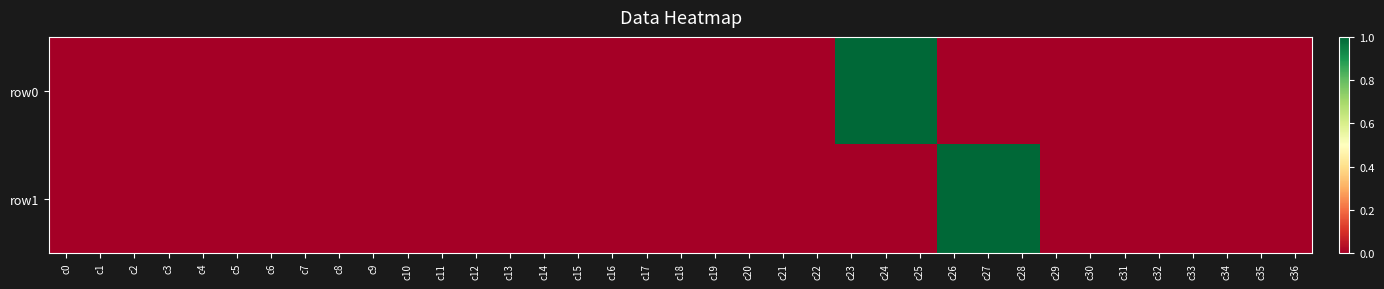

Reading left to right, list all the values displayed in this chart.

row0: c0=0	c1=0	c2=0	c3=0	c4=0	c5=0	c6=0	c7=0	c8=0	c9=0	c10=0	c11=0	c12=0	c13=0	c14=0	c15=0	c16=0	c17=0	c18=0	c19=0	c20=0	c21=0	c22=0	c23=1	c24=1	c25=1	c26=0	c27=0	c28=0	c29=0	c30=0	c31=0	c32=0	c33=0	c34=0	c35=0	c36=0
row1: c0=0	c1=0	c2=0	c3=0	c4=0	c5=0	c6=0	c7=0	c8=0	c9=0	c10=0	c11=0	c12=0	c13=0	c14=0	c15=0	c16=0	c17=0	c18=0	c19=0	c20=0	c21=0	c22=0	c23=0	c24=0	c25=0	c26=1	c27=1	c28=1	c29=0	c30=0	c31=0	c32=0	c33=0	c34=0	c35=0	c36=0